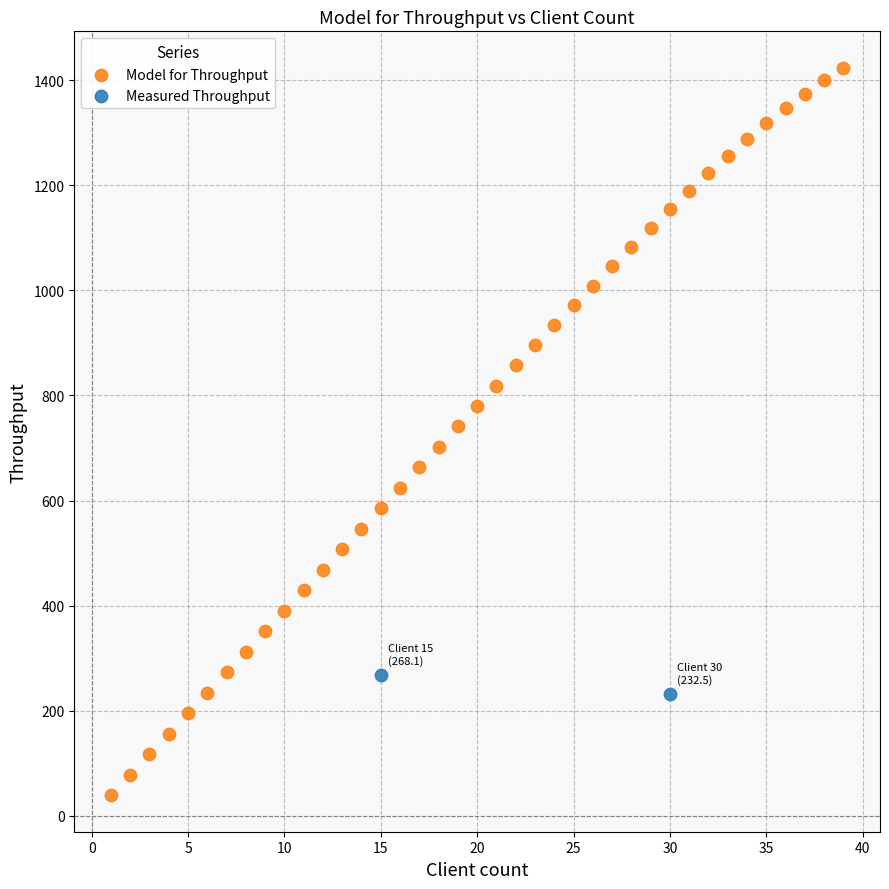

What are all the series names shown in the legend?

Model for Throughput, Measured Throughput